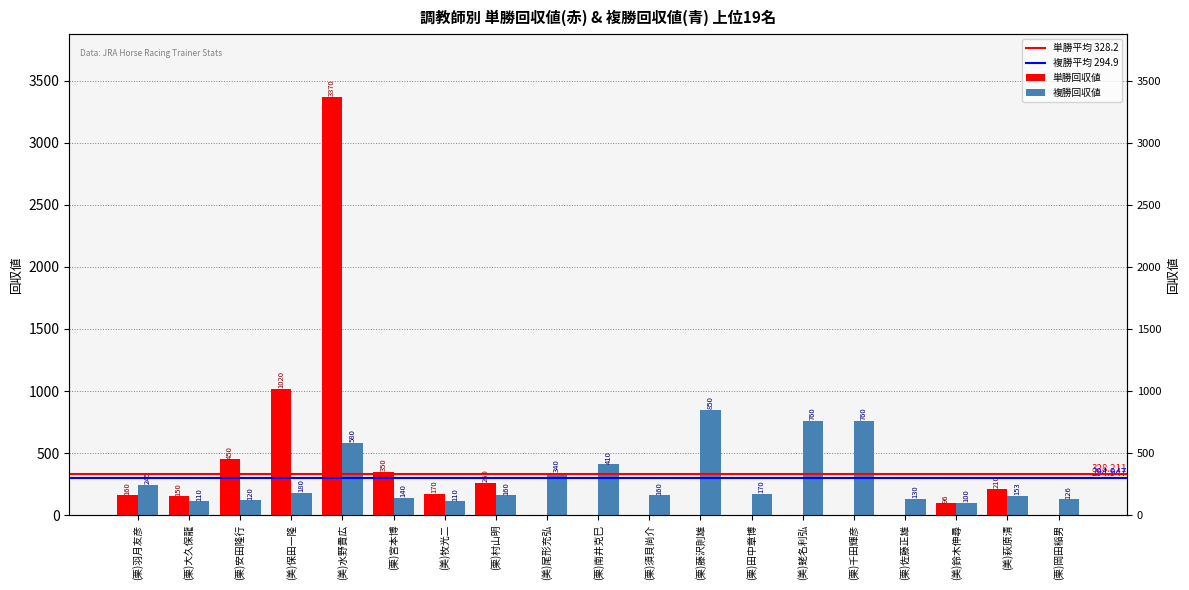

At how many categories does at least one series exceed 2559?

1